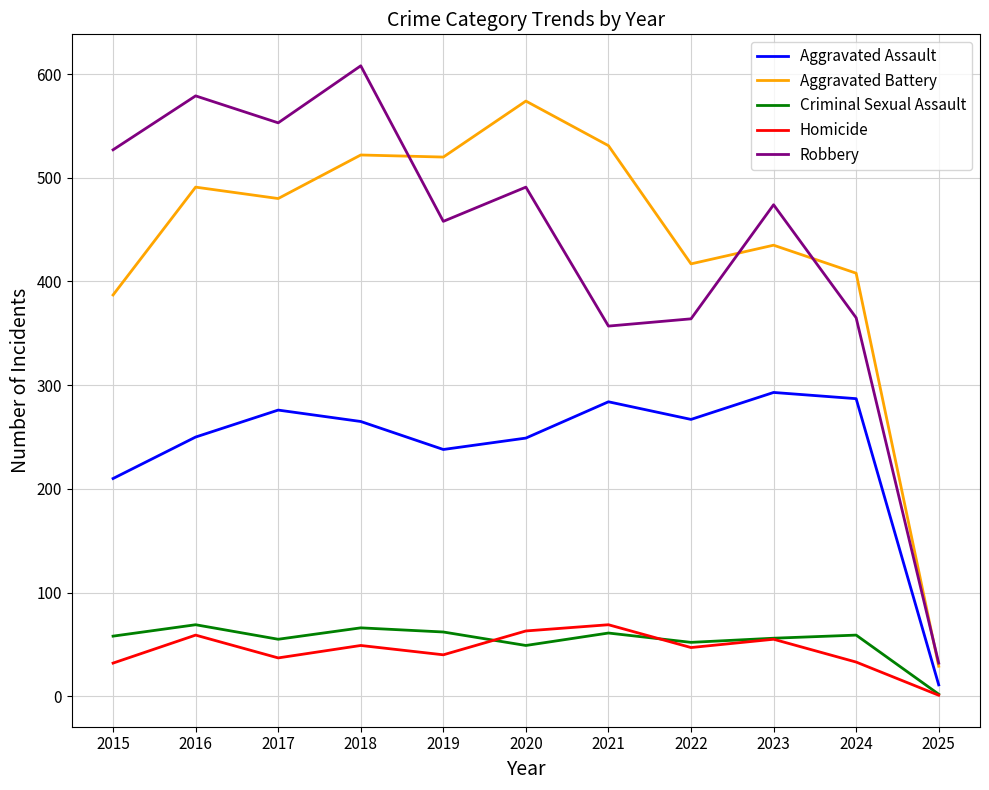

At which category does Criminal Sexual Assault reach its first local peak?

2016